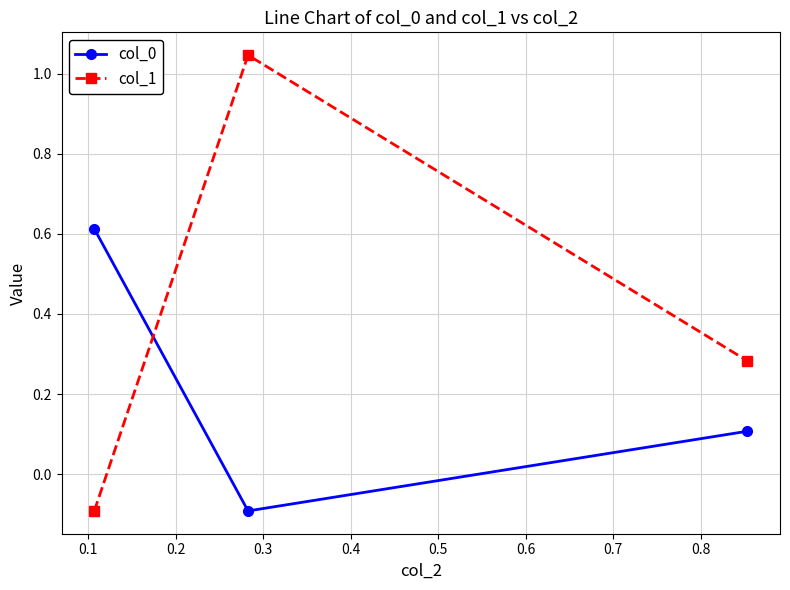

What is the value of the col_1 point at the 1st from the left?

-0.1